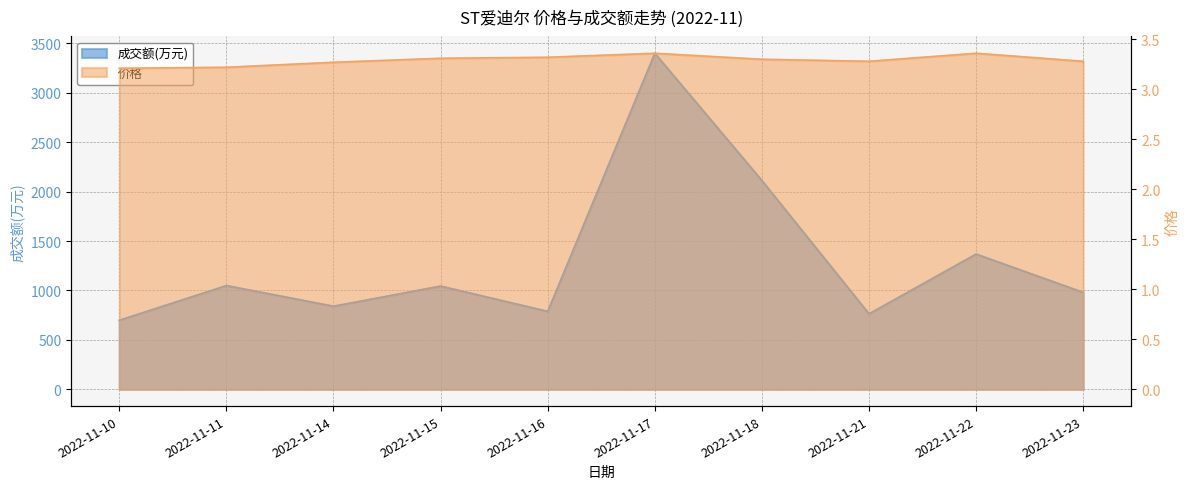

What is the difference between the maximum and minimum values in the 成交额(万元) series?

2702.0